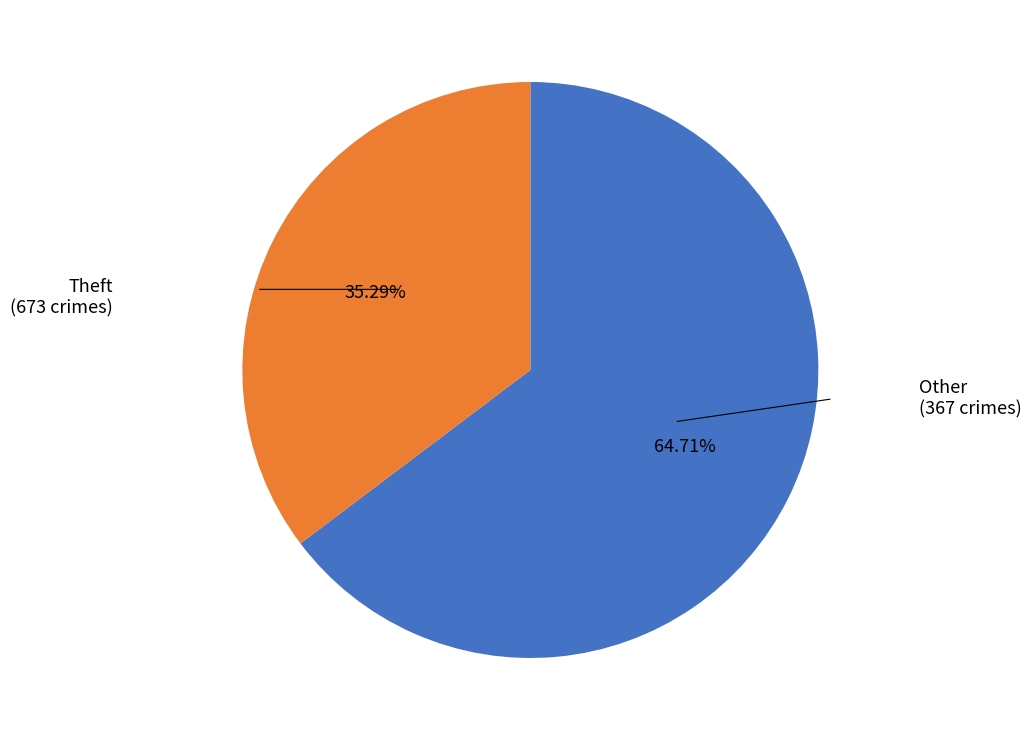

Is there a majority slice in this chart?

Yes